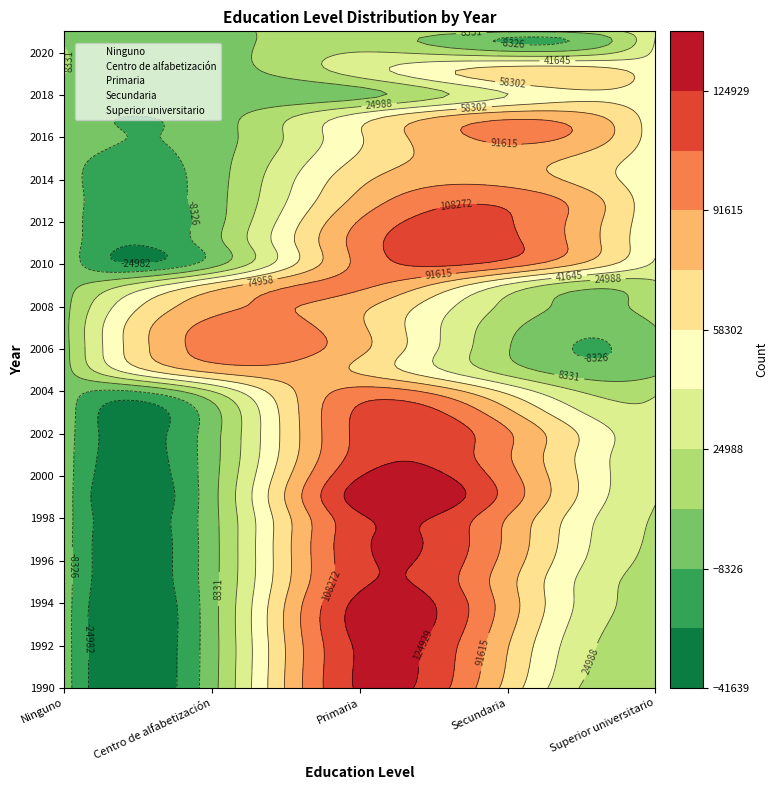

Is it true that Superior universitario equals 59395 at 2010?

False